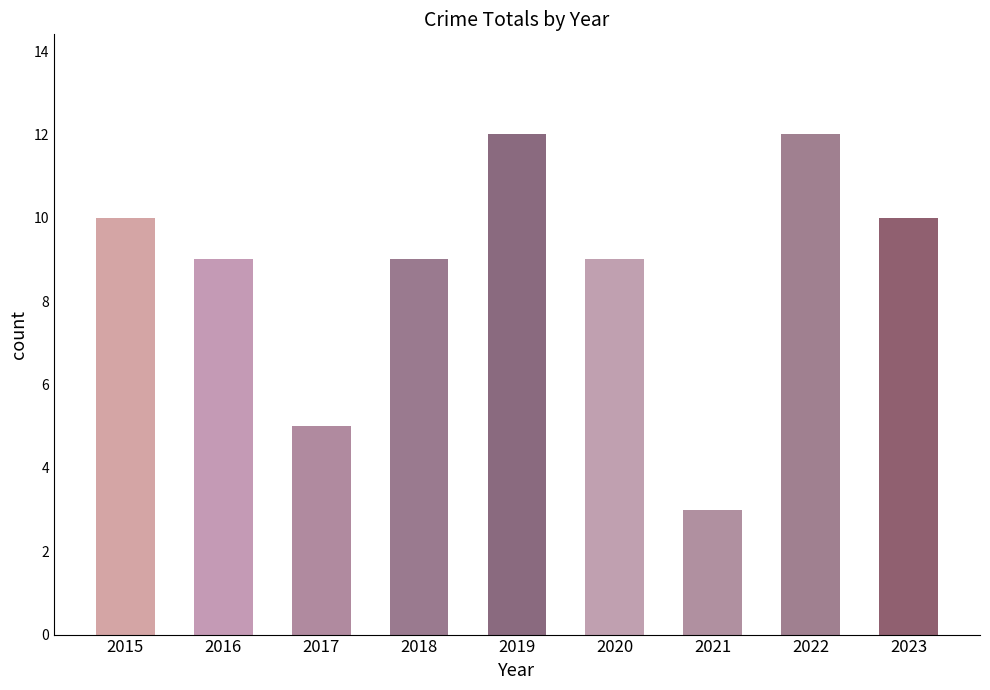

Is it true that the value at 2022 is 7?

False